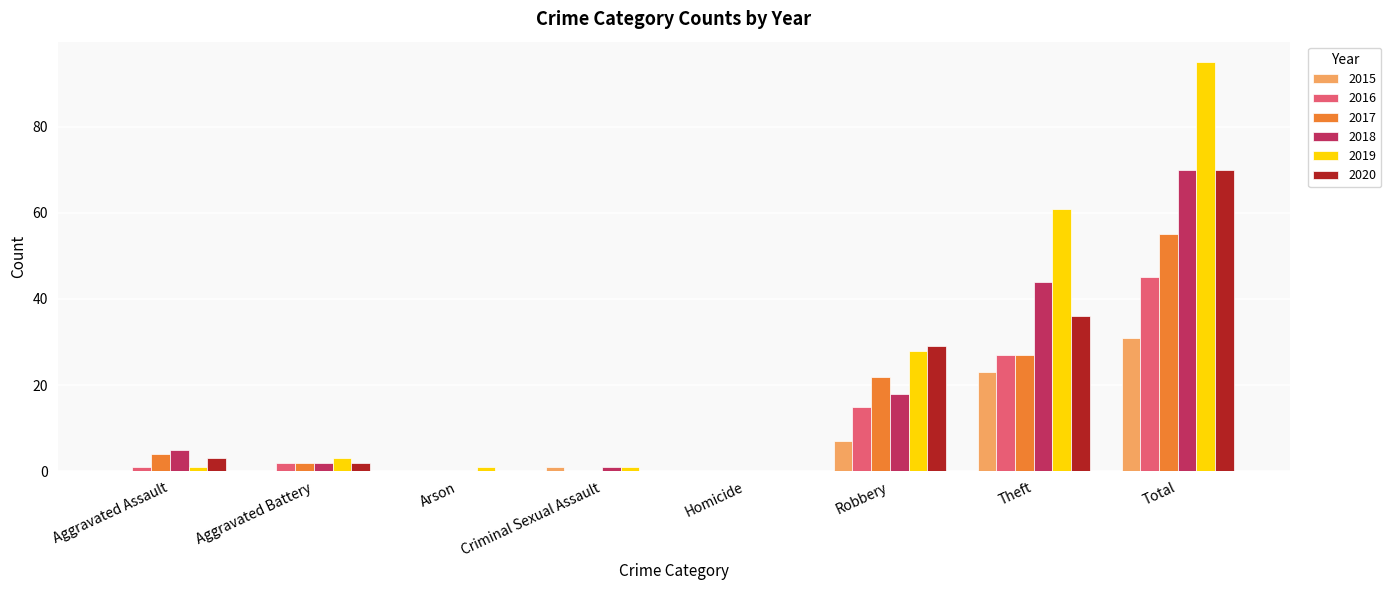

What is the maximum value for 2015?

31